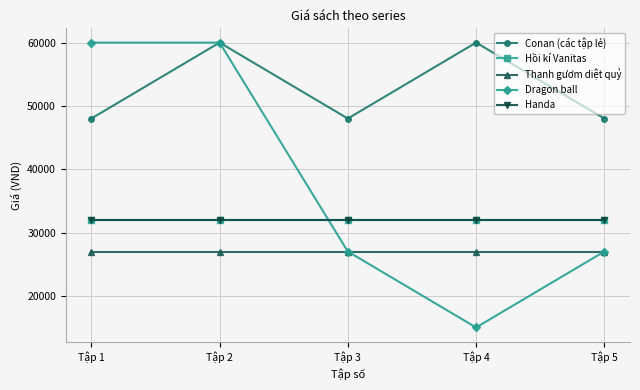

The value of Conan (các tập lẻ) at Tập 2 is 100191. True or false?

False